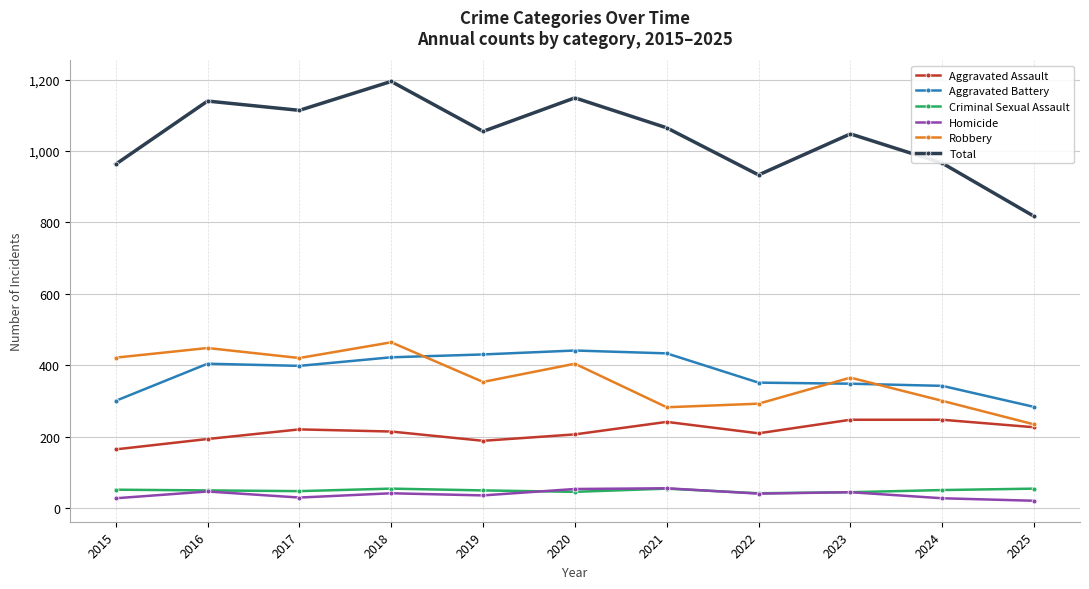

Which series has the largest total across all categories?

Total